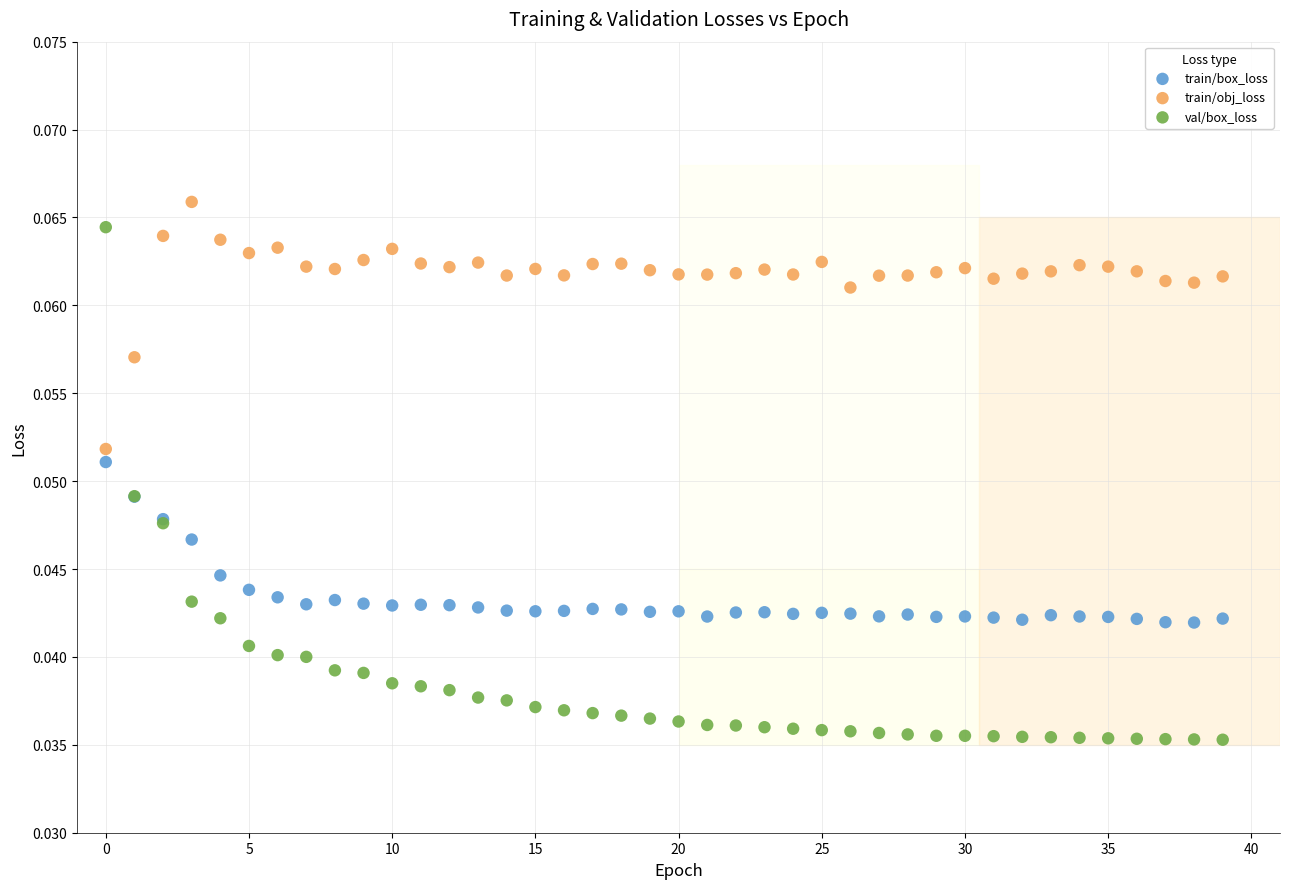

Which series reaches the minimum Y coordinate?

val/box_loss